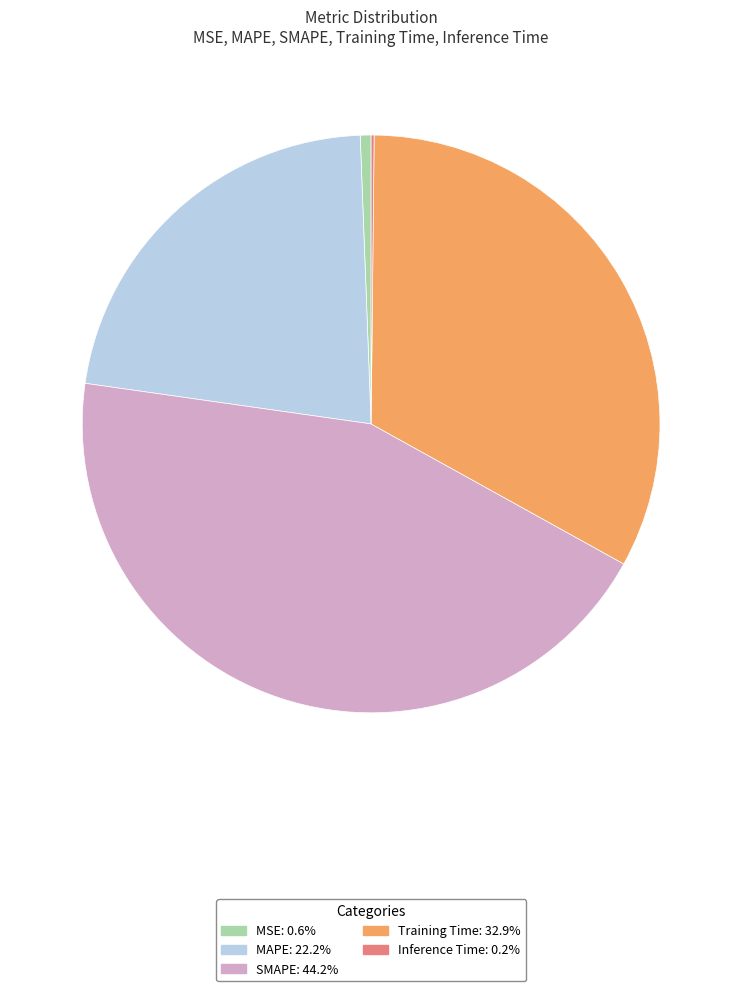

True or false: MSE accounts for 1% of the total.

True